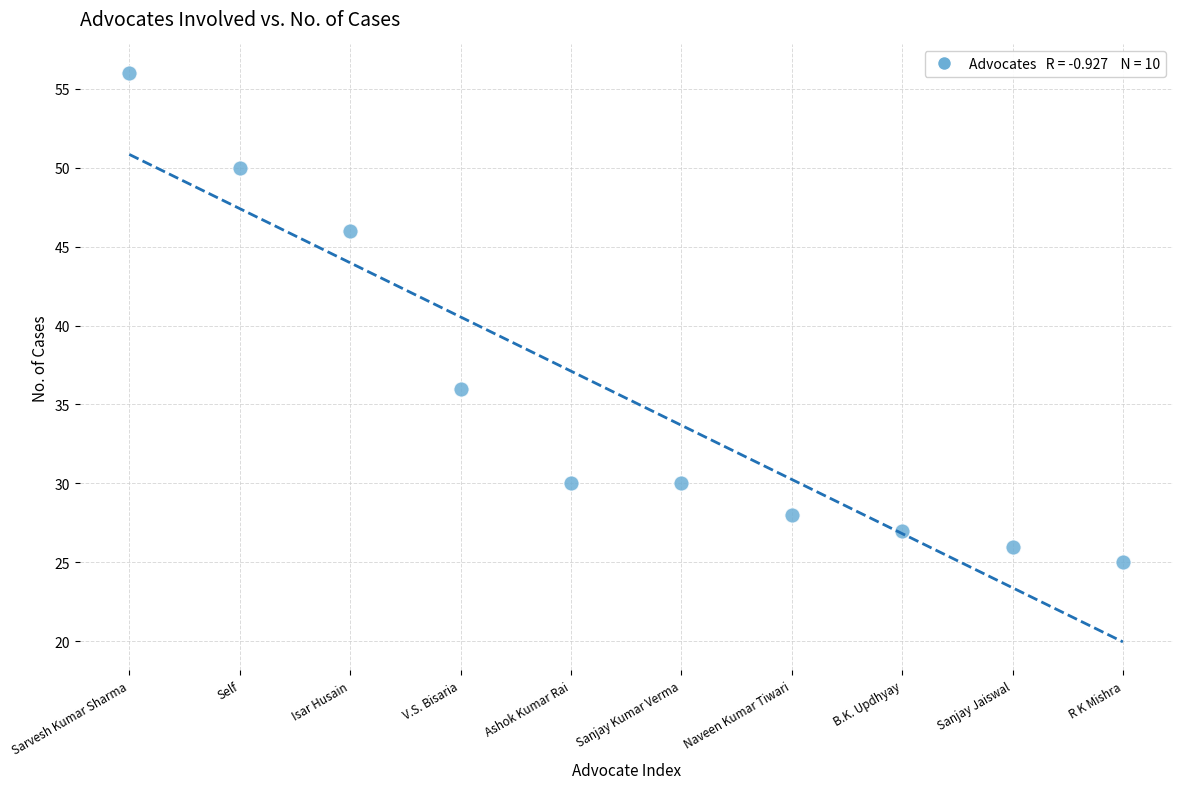

What Y value in the scatter plot is closest to 40?

36